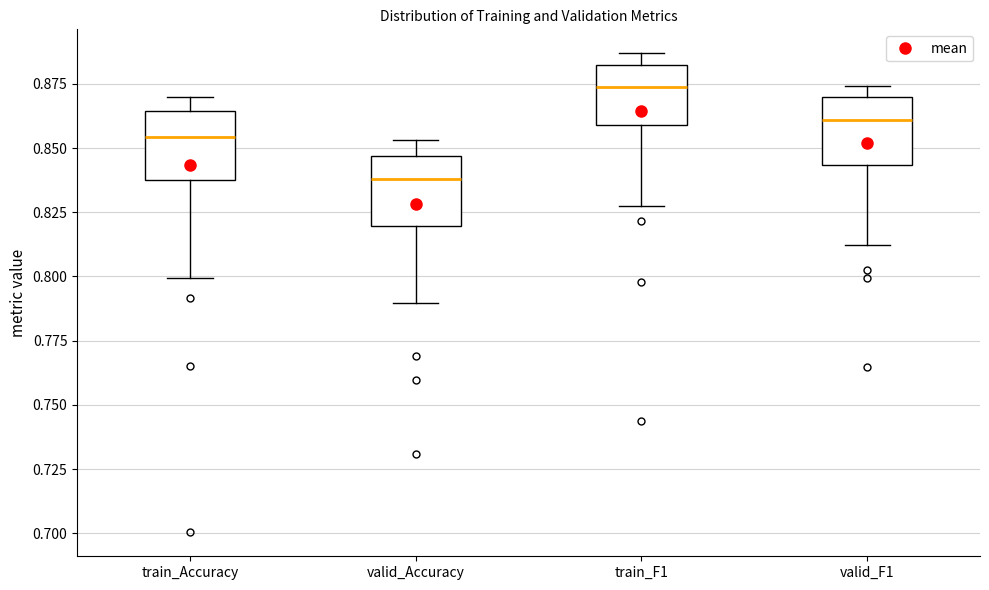

Reading left to right, transcribe this box plot: for each box, give where its median line is, the range the box spans, and where its two whiskers end, as read against the y-axis. The values are not printed on the chart, so give them approximately, as read against the axis.

train_Accuracy: median 0.855, box 0.835 to 0.865, whiskers 0.800 to 0.870
valid_Accuracy: median 0.840, box 0.820 to 0.845, whiskers 0.790 to 0.855
train_F1: median 0.875, box 0.860 to 0.880, whiskers 0.825 to 0.885
valid_F1: median 0.860, box 0.845 to 0.870, whiskers 0.810 to 0.875